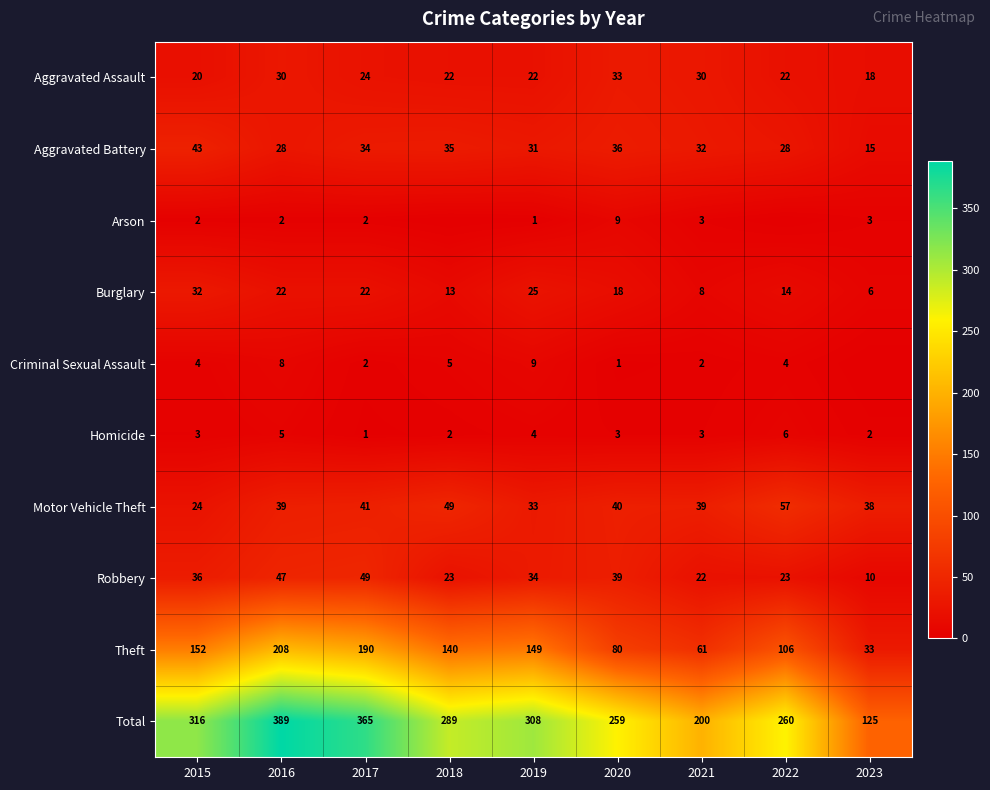

The value of Robbery at 2020 is 39. True or false?

True